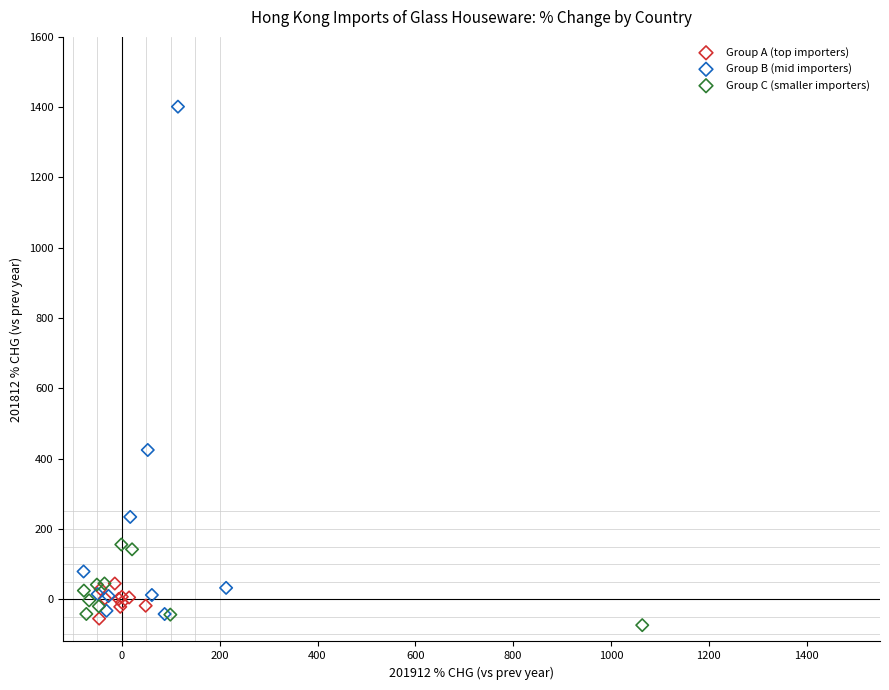

Which series reaches the minimum Y coordinate?

Group C (smaller importers)